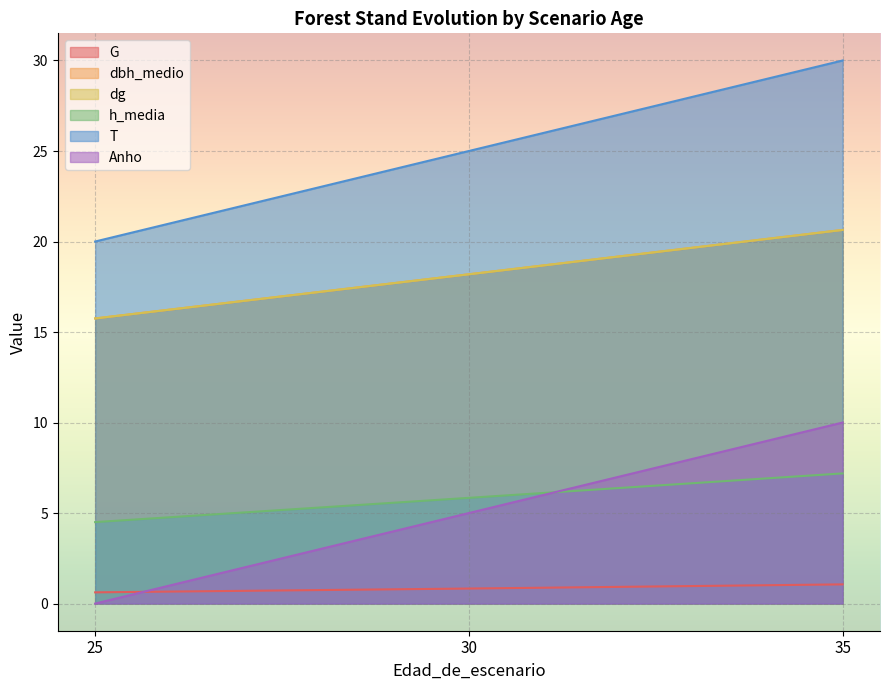

What are all the series names shown in the legend?

G, dbh_medio, dg, h_media, T, Anho